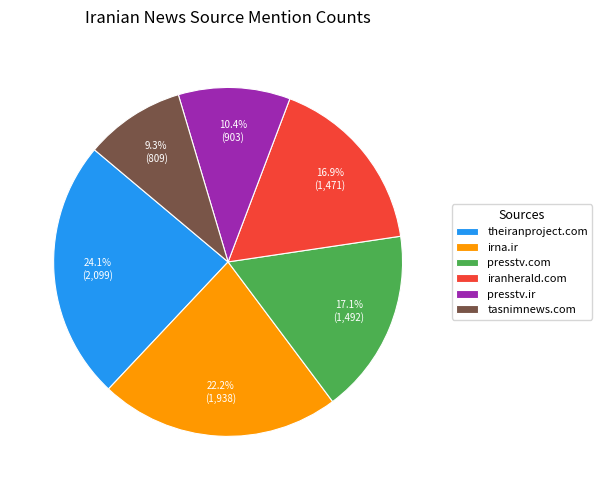

To the nearest percent, what is the difference between the largest and smallest slice percentages?

15%